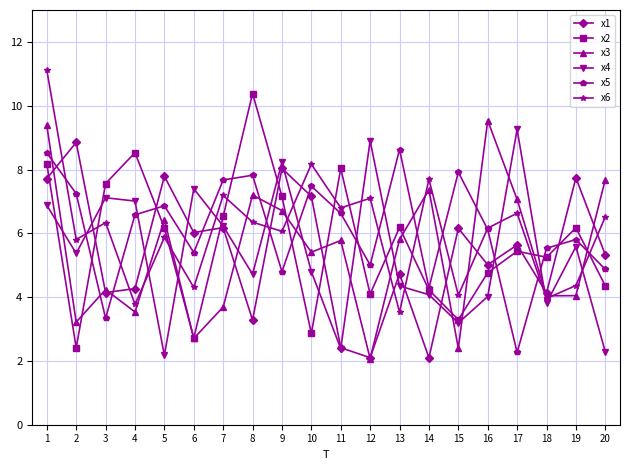

Where is x1 nearest to the value 5?

16